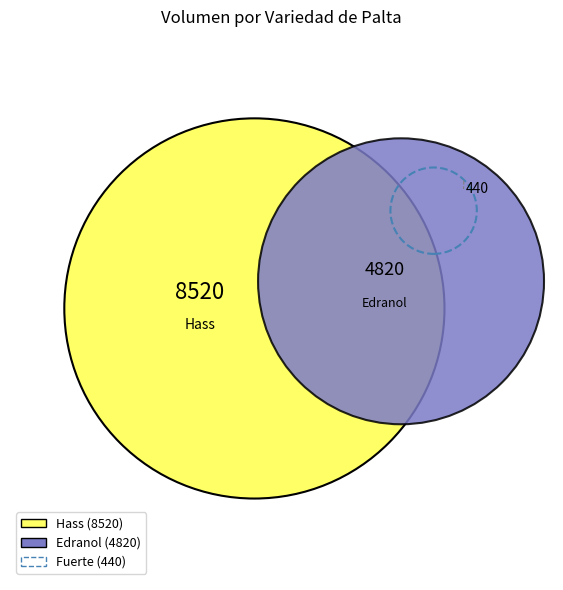

The Hass slice represents 16% of the pie. True or false?

False